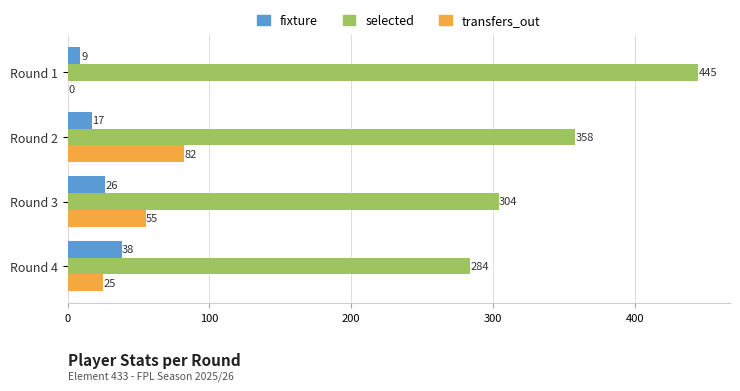

At which category is the sum across all series the highest?

Round 2